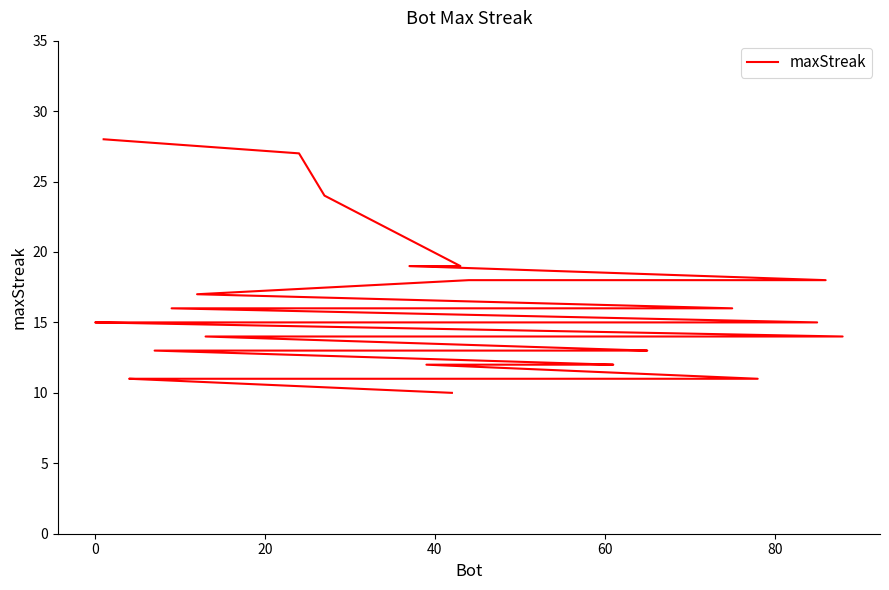

Count the number of data series in this chart.

1